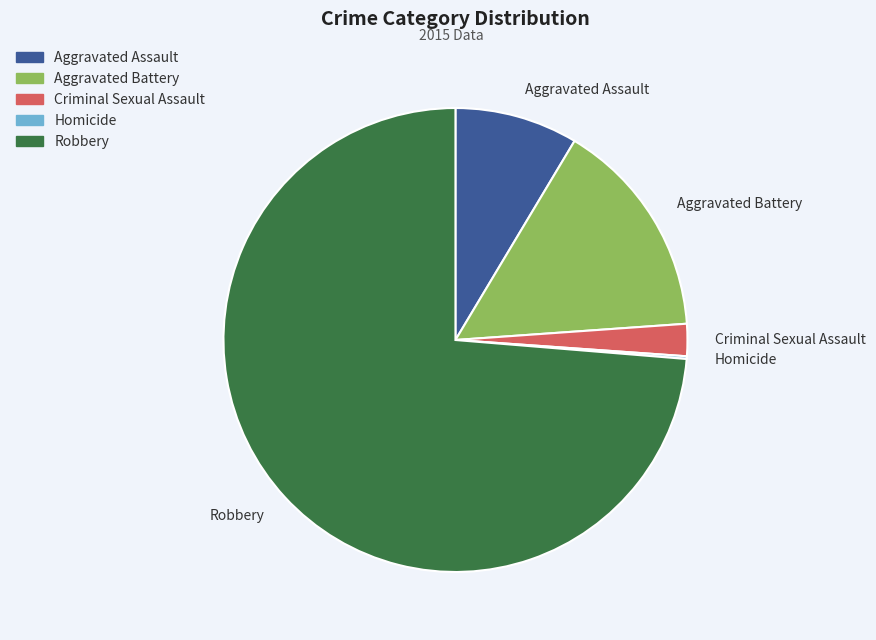

Which slice is the largest?

Robbery